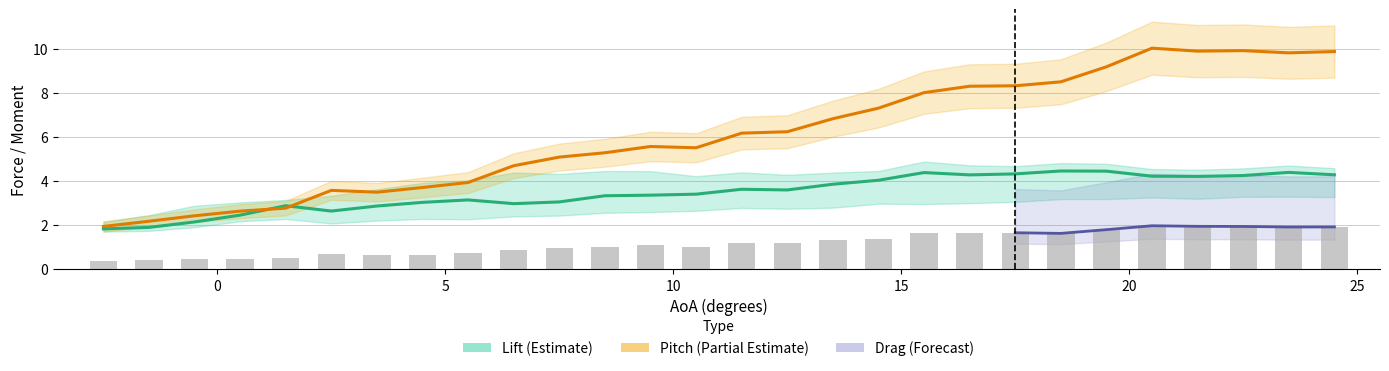

Which category has the lowest value in the Lift series?

-2.5